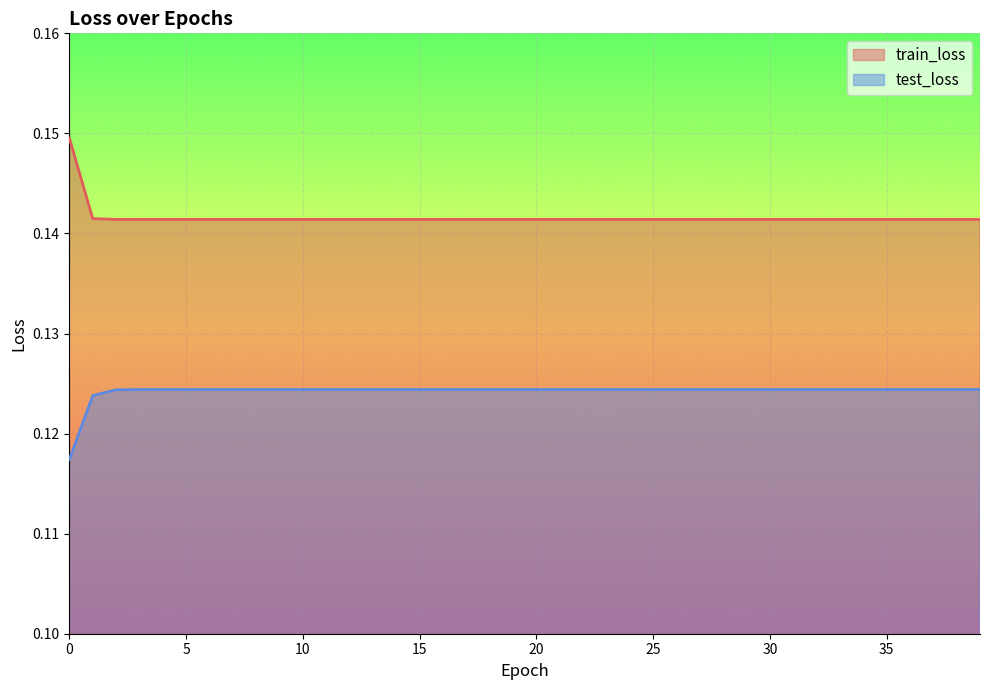

The test_loss series shows 0.1 at 2. True or false?

True